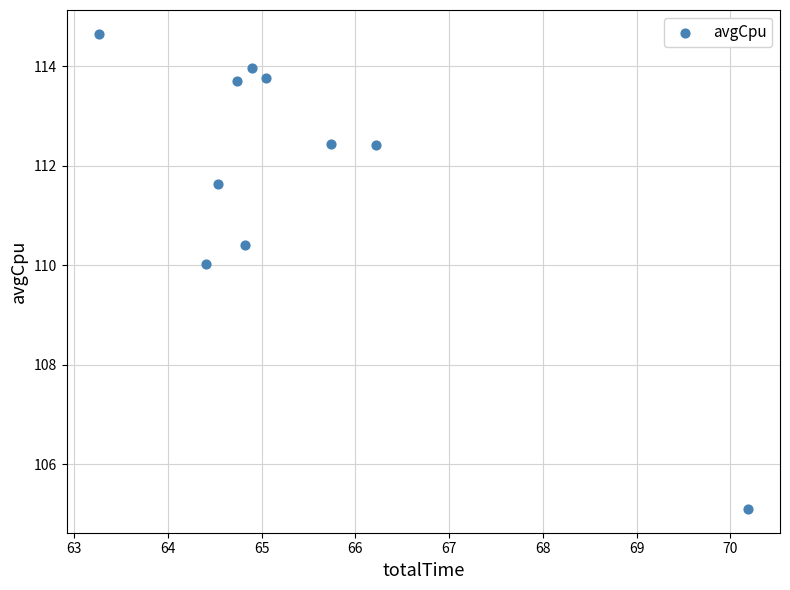

What Y value in the scatter plot is closest to 109?

110.0